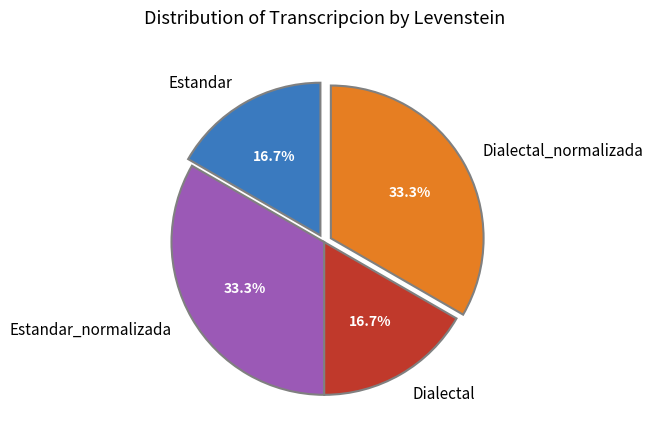

To the nearest percent, what is the average slice percentage?

25%